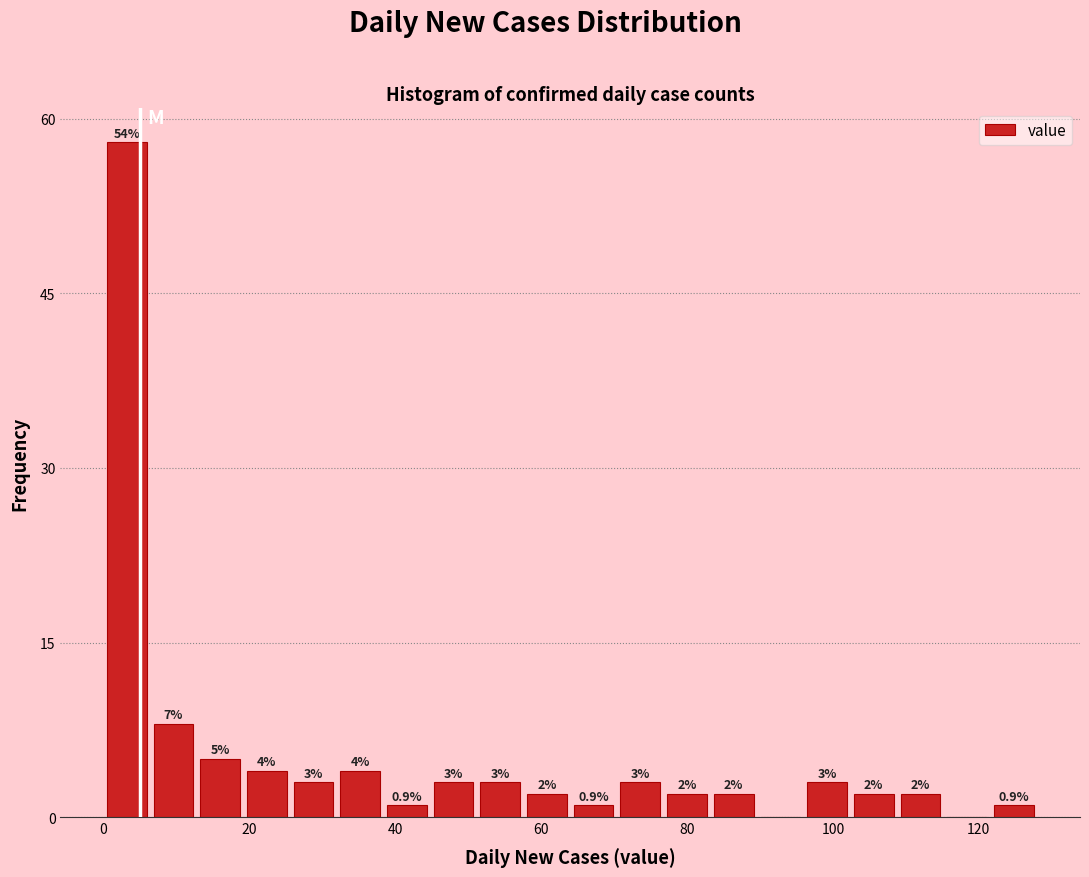

Read against the x-axis, roughly where is the centre of the tallest bar?

4